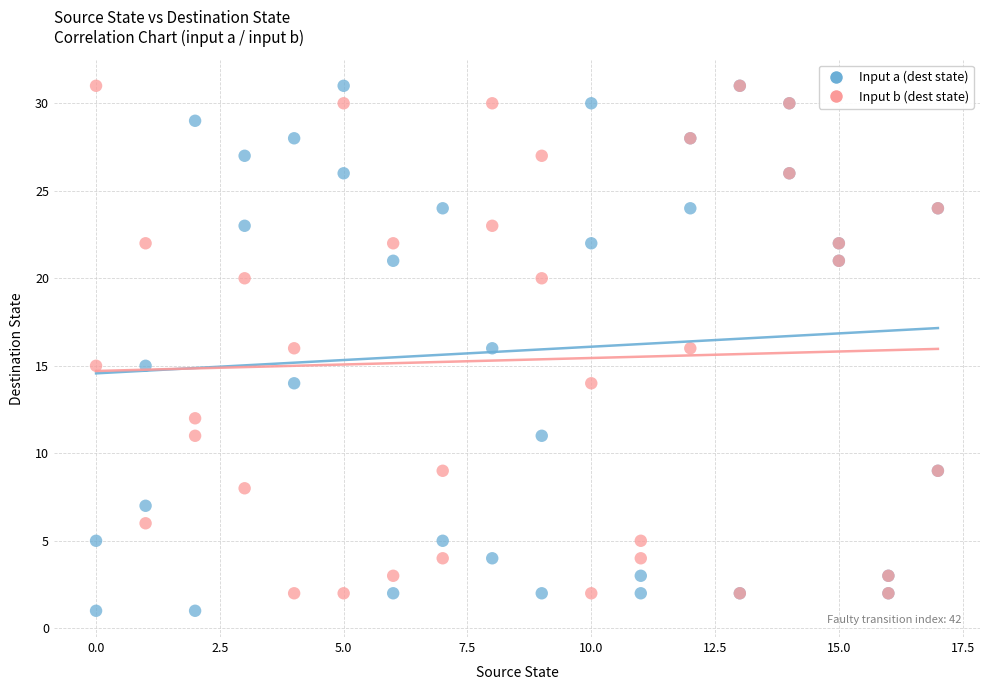

What is the X range (max minus min) for the scatter plot?

17